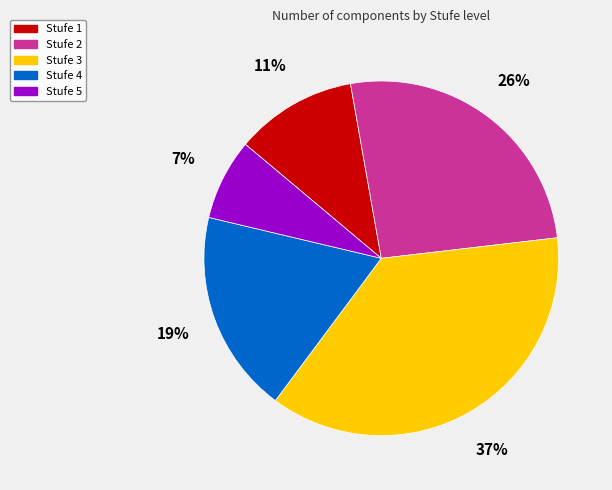

To the nearest percent, what is the average slice percentage?

20%